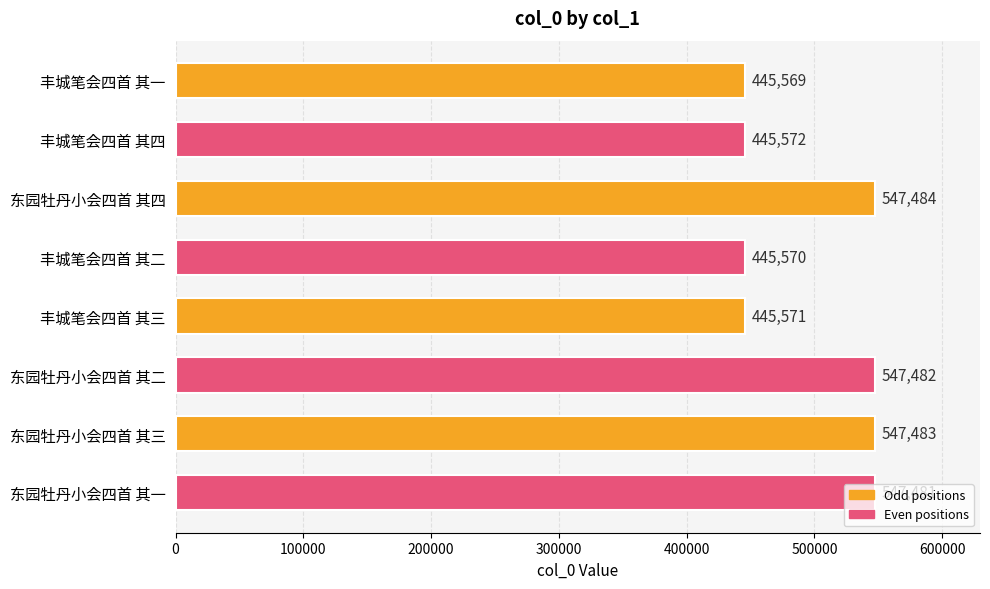

The value at 东园牡丹小会四首 其二 is 129739. True or false?

False